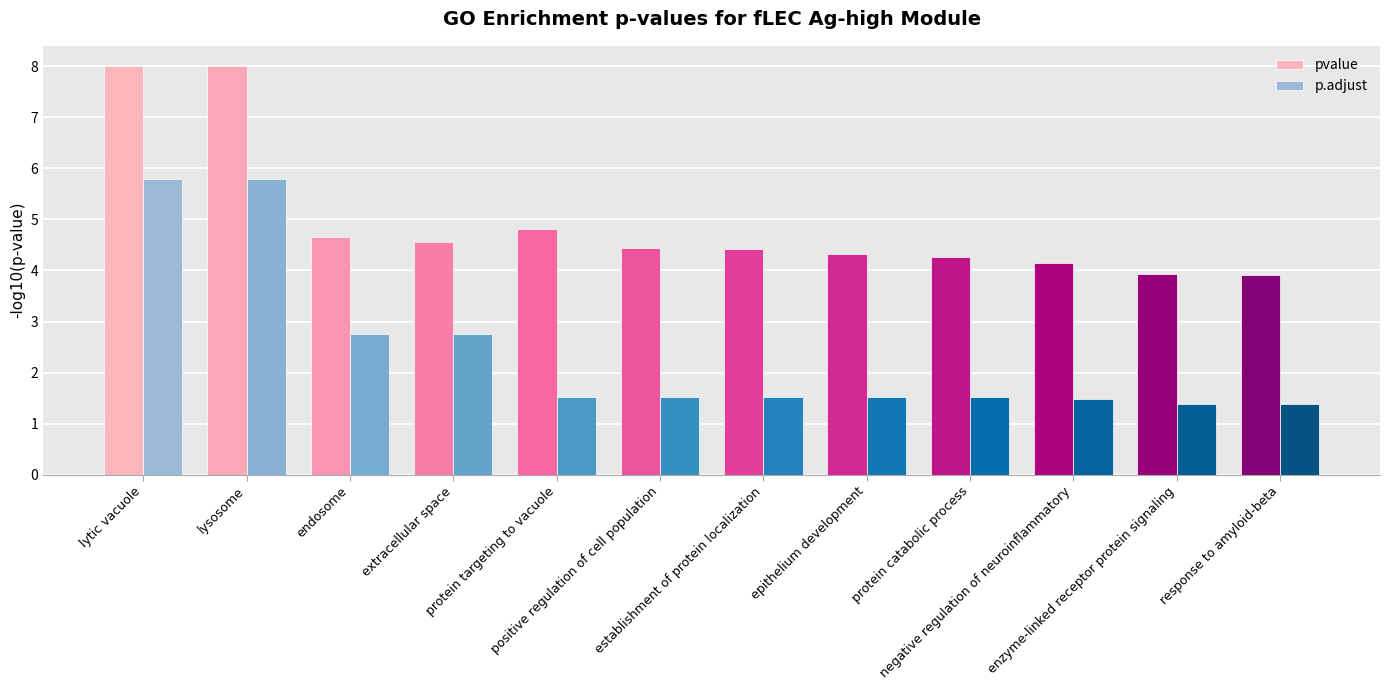

How many data points in pvalue are less than 4?

2